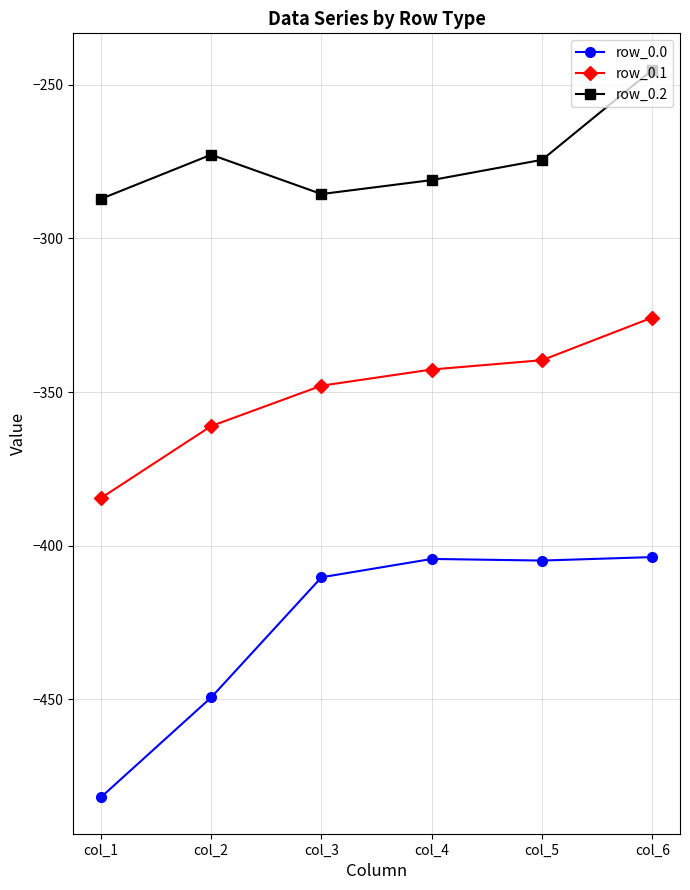

How many interior local valleys does the row_0.2 series have?

1